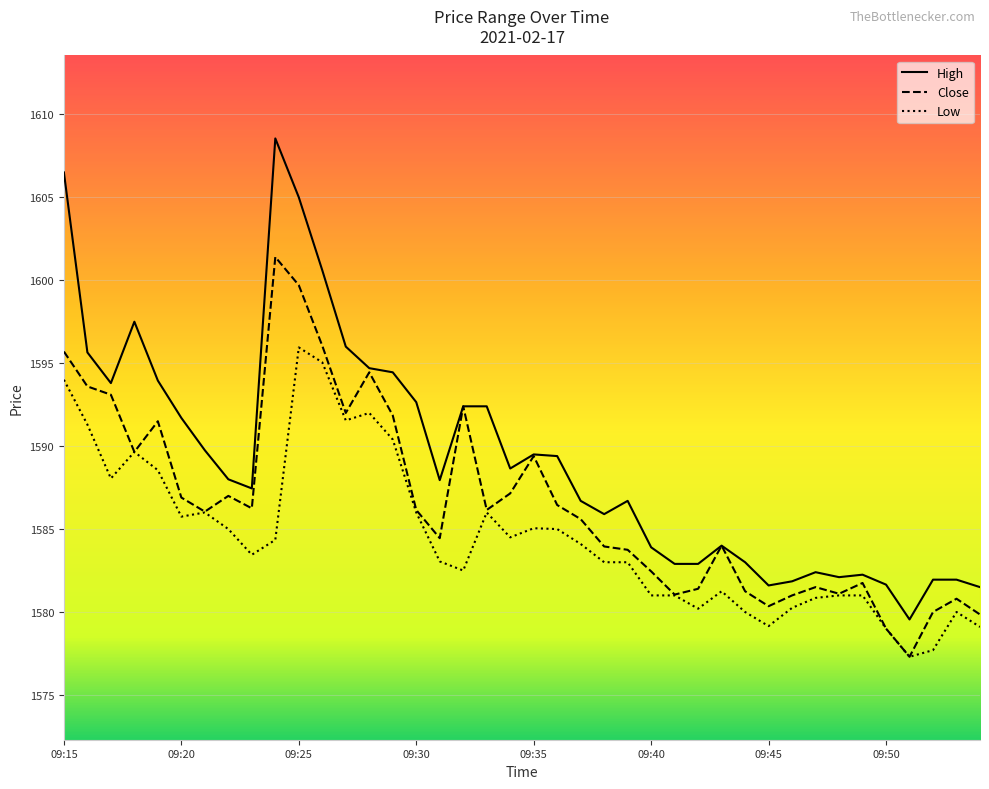

At which category does Close reach its first local peak?

09:19